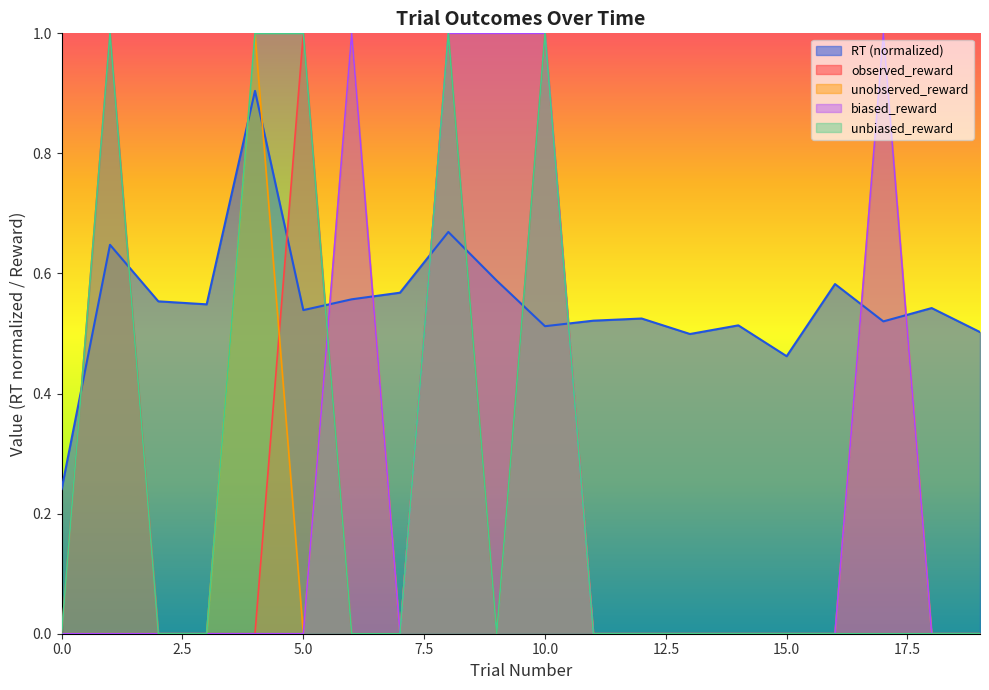

Reading left to right, transcribe all the data shown in this chart.

RT: 0=0.2	1=0.6	2=0.6	3=0.5	4=0.9	5=0.5	6=0.6	7=0.6	8=0.7	9=0.6	10=0.5	11=0.5	12=0.5	13=0.5	14=0.5	15=0.5	16=0.6	17=0.5	18=0.5	19=0.5
observed_reward: 0=0.0	1=1.0	2=0.0	3=0.0	4=0.0	5=1.0	6=0.0	7=0.0	8=1.0	9=0.0	10=1.0	11=0.0	12=0.0	13=0.0	14=0.0	15=0.0	16=0.0	17=0.0	18=0.0	19=0.0
unobserved_reward: 0=0.0	1=0.0	2=0.0	3=0.0	4=1.0	5=0.0	6=1.0	7=0.0	8=1.0	9=1.0	10=1.0	11=0.0	12=0.0	13=0.0	14=0.0	15=0.0	16=0.0	17=1.0	18=0.0	19=0.0
biased_reward: 0=0.0	1=0.0	2=0.0	3=0.0	4=0.0	5=0.0	6=1.0	7=0.0	8=1.0	9=1.0	10=1.0	11=0.0	12=0.0	13=0.0	14=0.0	15=0.0	16=0.0	17=1.0	18=0.0	19=0.0
unbiased_reward: 0=0.0	1=1.0	2=0.0	3=0.0	4=1.0	5=1.0	6=0.0	7=0.0	8=1.0	9=0.0	10=1.0	11=0.0	12=0.0	13=0.0	14=0.0	15=0.0	16=0.0	17=0.0	18=0.0	19=0.0